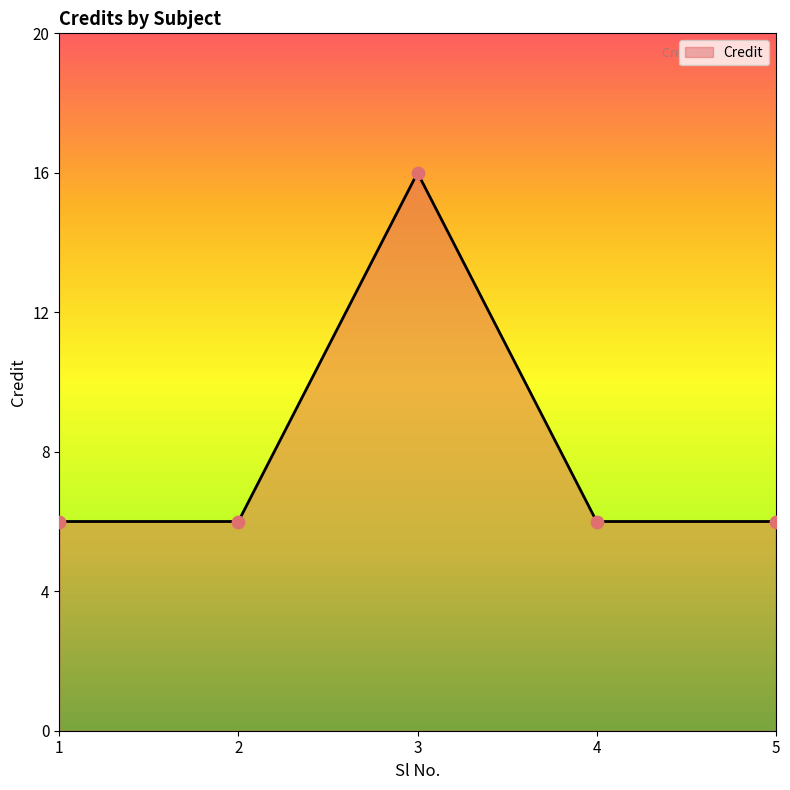

Approximately how many times larger is the value at 2 compared to 3?

0.4